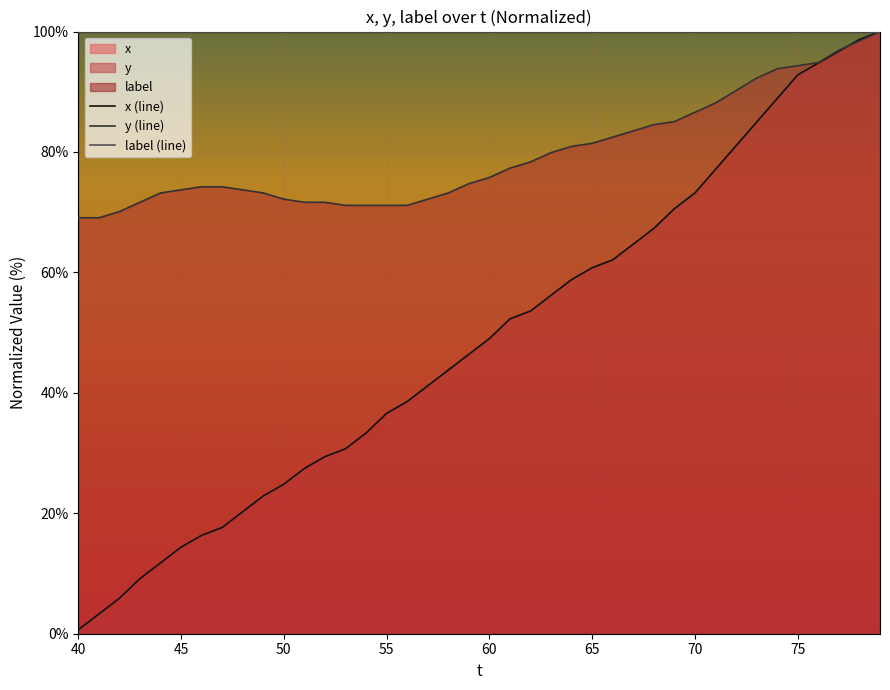

Which series has the widest spread of values?

x (line)